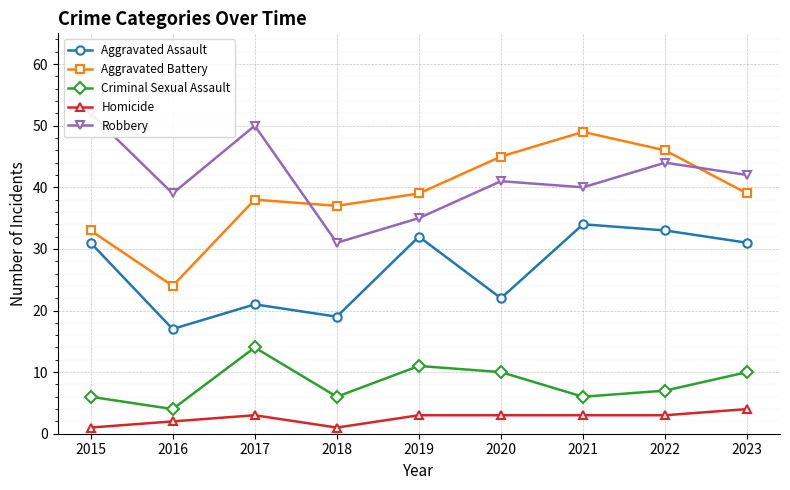

True or false: Aggravated Battery has a value of 62 at 2022.

False